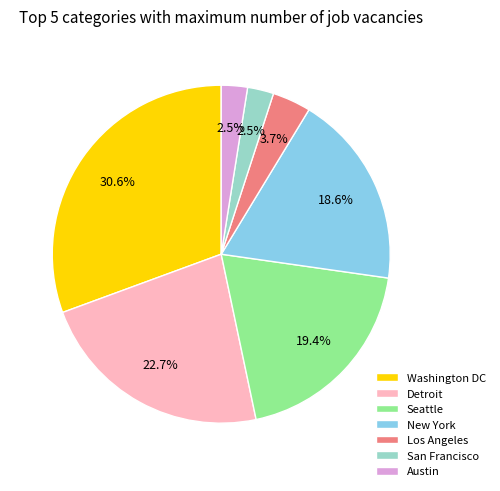

Is Washington DC the majority of the pie?

No